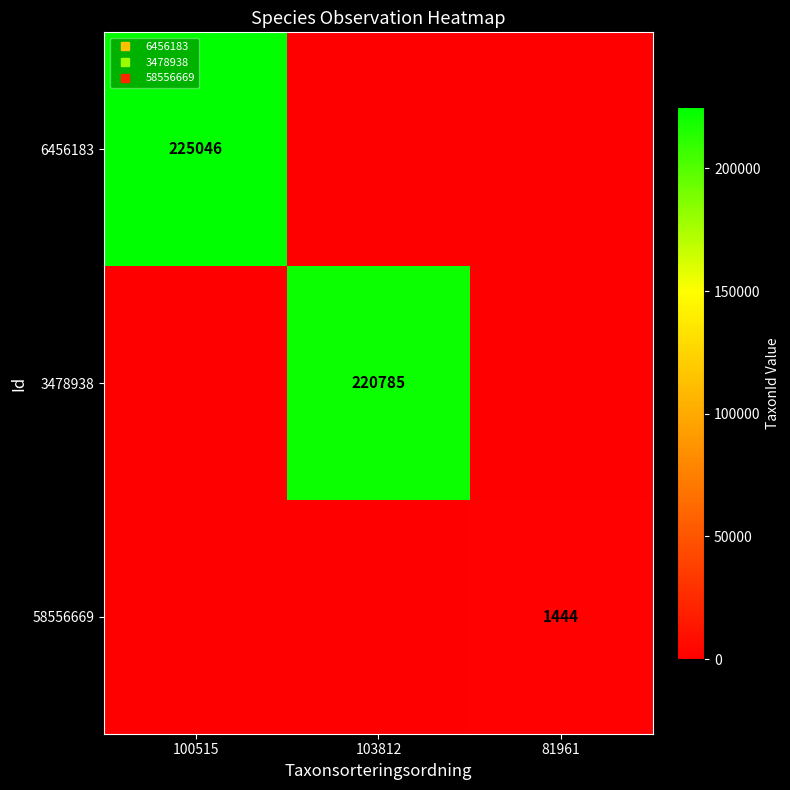

What is the difference between the 6456183 values at 81961 and 100515?

225046